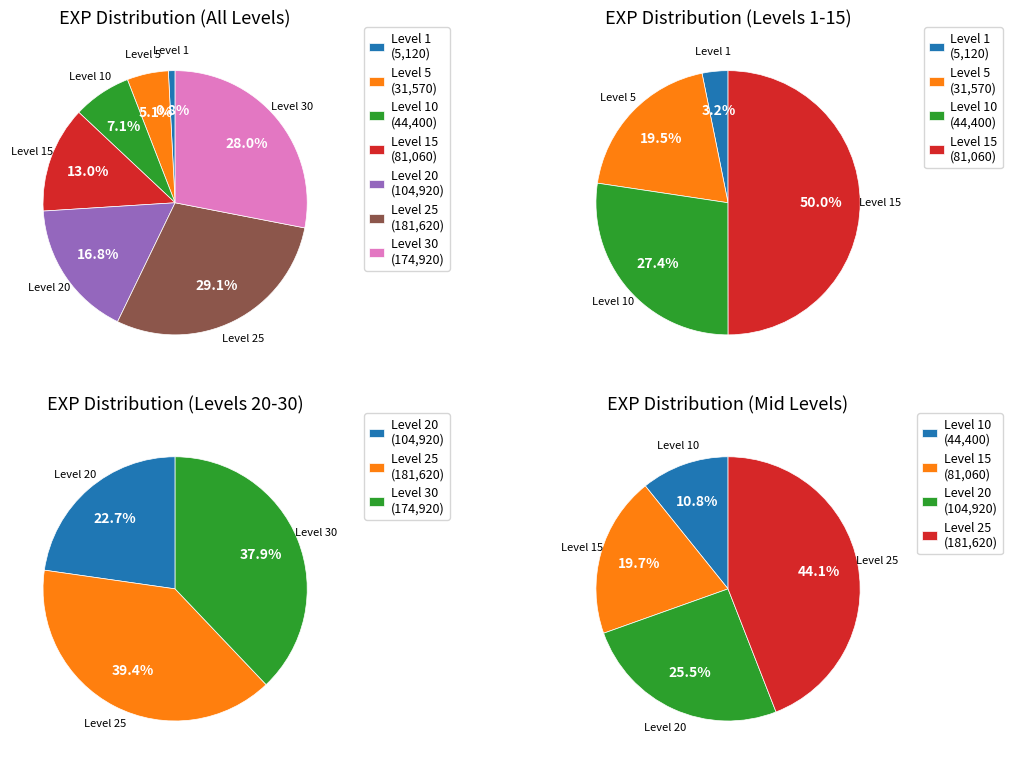

What percentage do 1 and 1 together represent?

21.7%